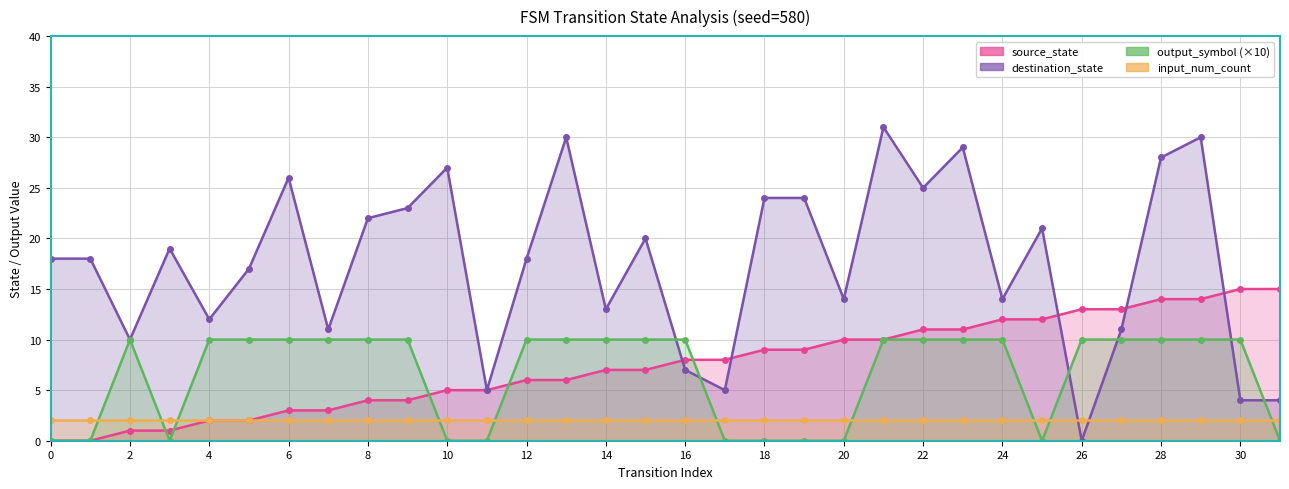

How many data points in destination_state are less than 18?

14